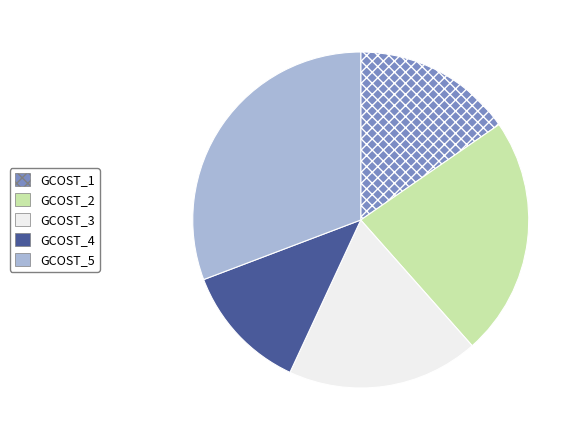

Which category has the smallest portion of the pie?

GCOST_4